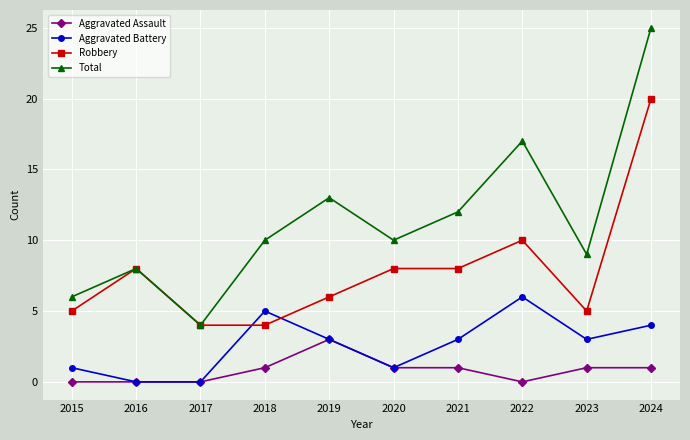

What is the highest value of the Total series?

25